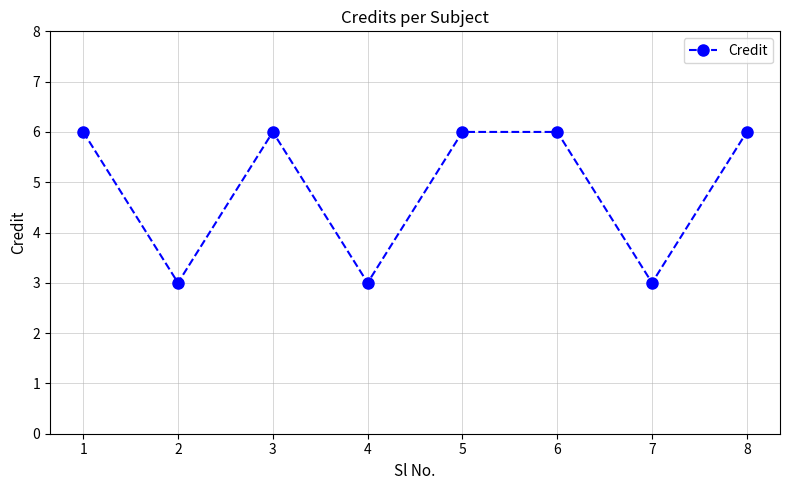

How many distinct data groups are displayed?

1